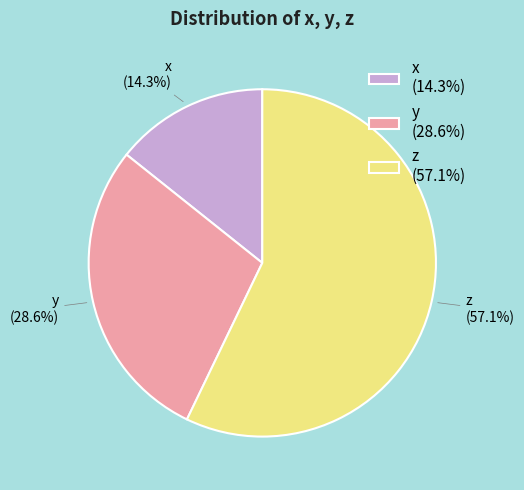

What percentage is the x slice, to the nearest percent?

14%